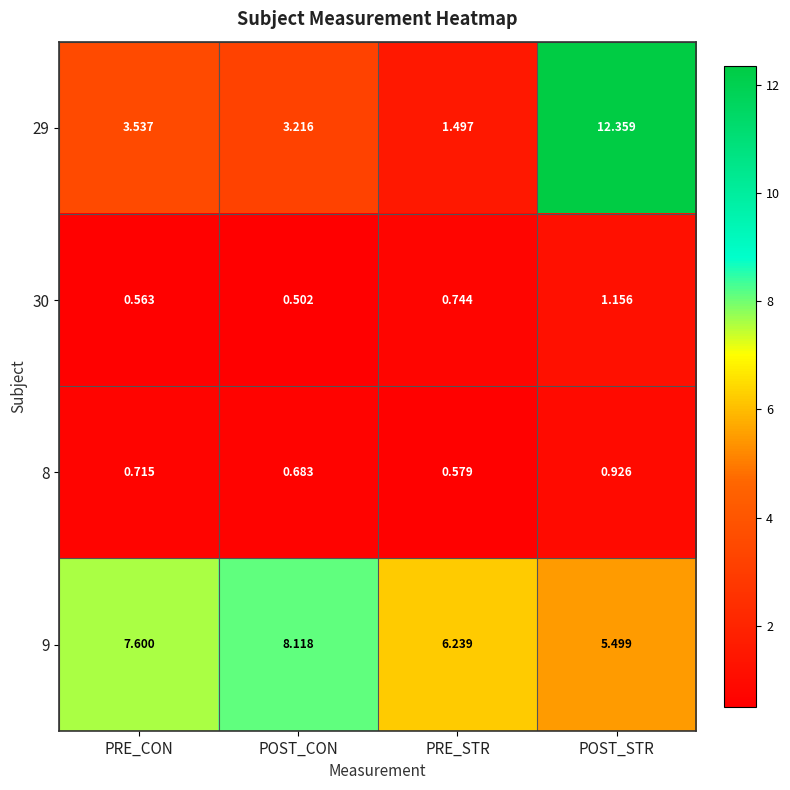

Rank the series at PRE_STR from highest to lowest value.

9, 29, 30, 8